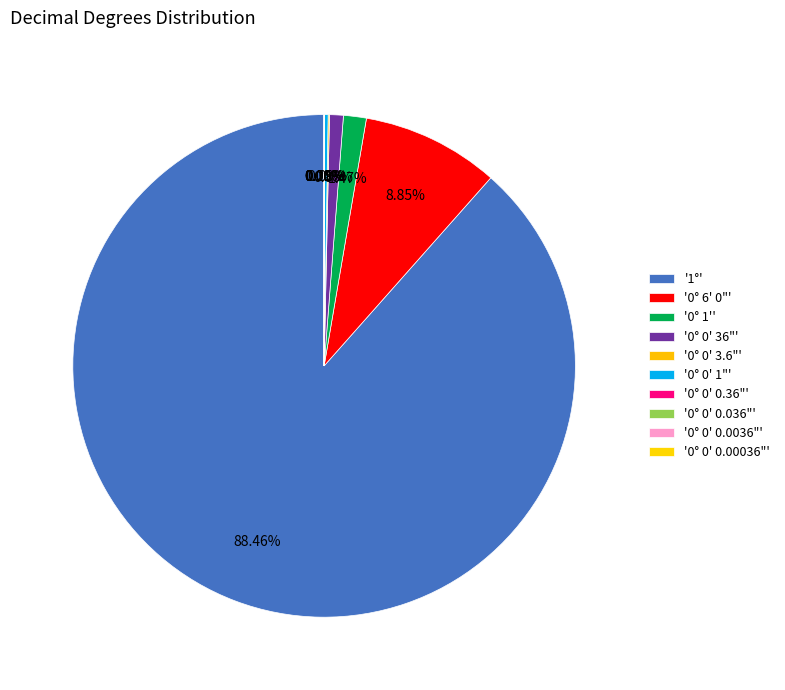

To the nearest percent, what is the average slice percentage?

10%